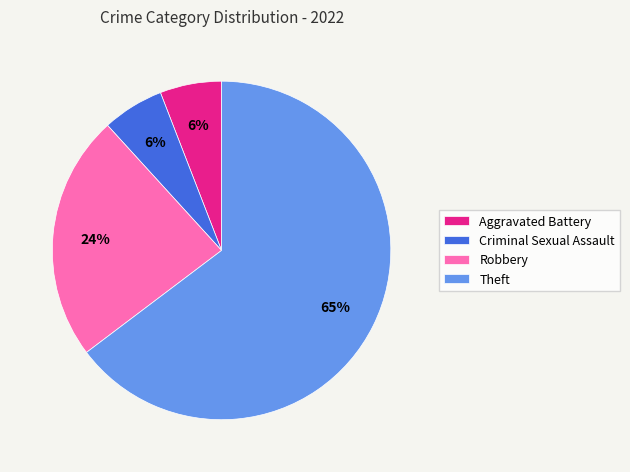

How many segments does this pie chart have?

4